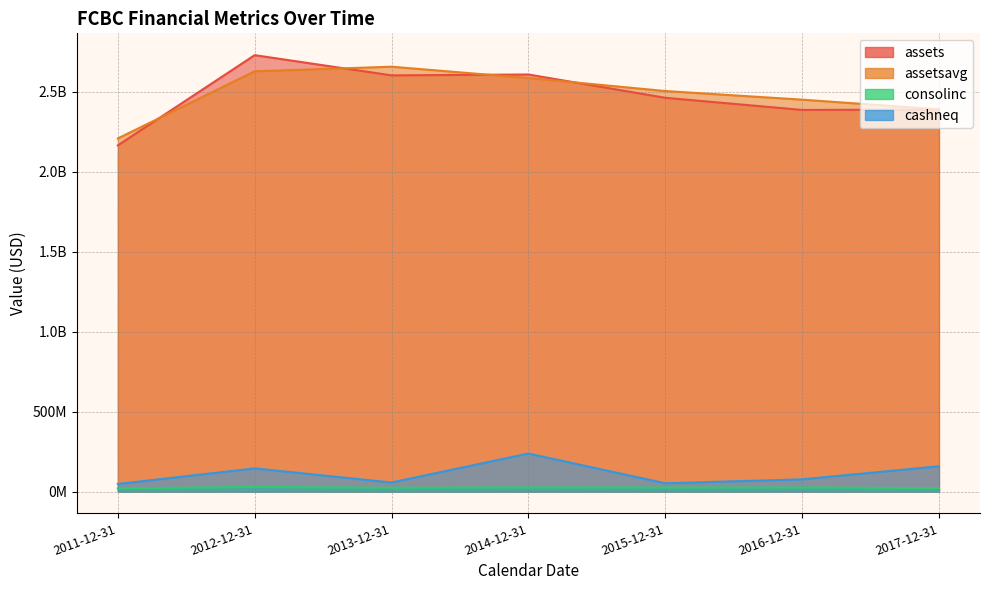

Which has a higher value, 2016-12-31 or 2012-12-31?

2012-12-31